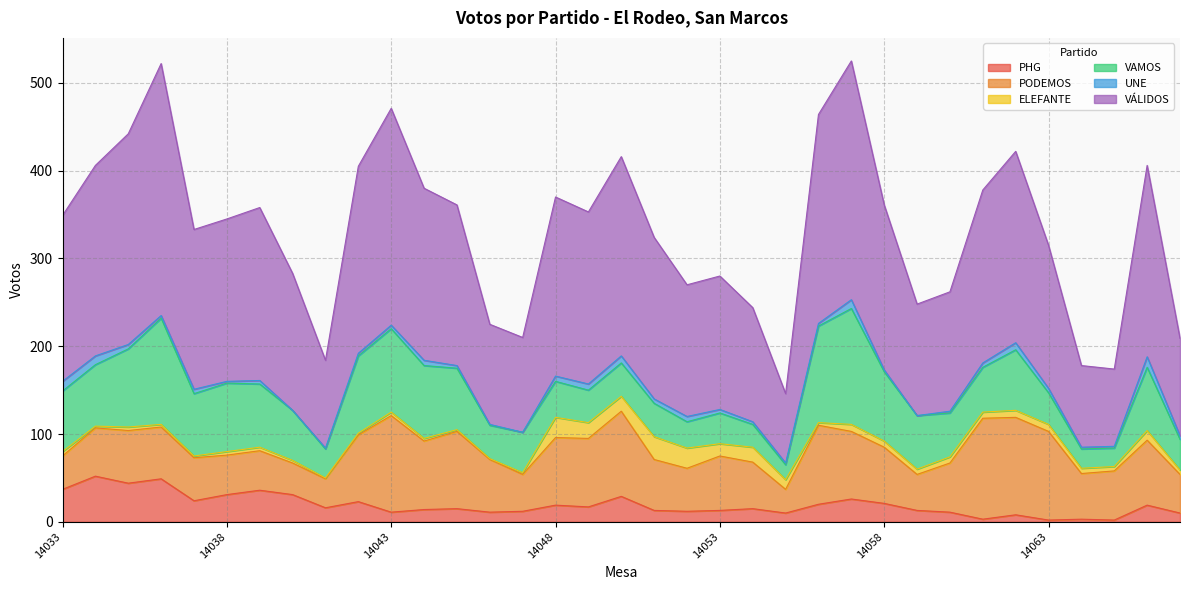

Reading left to right, list all the values displayed in this chart.

PHG: 14033=37	14034=52	14035=44	14036=49	14037=24	14038=31	14039=36	14040=31	14041=16	14042=23	14043=11	14044=14	14045=15	14046=11	14047=12	14048=19	14049=17	14050=29	14051=13	14052=12	14053=13	14054=15	14055=10	14056=20	14057=26	14058=21	14059=13	14060=11	14061=3	14062=8	14063=2	14064=3	14065=2	14066=19	14067=10
PODEMOS: 14033=38	14034=55	14035=60	14036=59	14037=49	14038=45	14039=45	14040=36	14041=33	14042=76	14043=110	14044=78	14045=88	14046=60	14047=42	14048=77	14049=78	14050=97	14051=58	14052=49	14053=62	14054=53	14055=27	14056=90	14057=77	14058=64	14059=41	14060=56	14061=115	14062=111	14063=101	14064=52	14065=56	14066=74	14067=44
ELEFANTE: 14033=5	14034=2	14035=4	14036=3	14037=2	14038=4	14039=4	14040=3	14041=1	14042=2	14043=4	14044=3	14045=2	14046=1	14047=2	14048=23	14049=18	14050=17	14051=26	14052=23	14053=14	14054=17	14055=11	14056=3	14057=8	14058=7	14059=6	14060=7	14061=7	14062=8	14063=8	14064=6	14065=5	14066=11	14067=5
VAMOS: 14033=69	14034=70	14035=89	14036=121	14037=71	14038=78	14039=72	14040=57	14041=33	14042=88	14043=95	14044=83	14045=70	14046=38	14047=46	14048=41	14049=37	14050=38	14051=38	14052=30	14053=35	14054=26	14055=17	14056=110	14057=132	14058=79	14059=61	14060=50	14061=51	14062=69	14063=36	14064=22	14065=21	14066=72	14067=35
UNE: 14033=11	14034=10	14035=5	14036=3	14037=5	14038=2	14039=4	14040=0	14041=1	14042=3	14043=4	14044=6	14045=3	14046=1	14047=0	14048=6	14049=7	14050=8	14051=5	14052=6	14053=4	14054=3	14055=2	14056=3	14057=10	14058=2	14059=0	14060=2	14061=5	14062=8	14063=5	14064=2	14065=2	14066=12	14067=4
VÁLIDOS: 14033=189	14034=217	14035=240	14036=287	14037=182	14038=185	14039=197	14040=156	14041=100	14042=213	14043=247	14044=196	14045=183	14046=114	14047=108	14048=204	14049=196	14050=227	14051=184	14052=150	14053=152	14054=130	14055=79	14056=238	14057=272	14058=188	14059=127	14060=136	14061=197	14062=218	14063=163	14064=93	14065=88	14066=218	14067=111